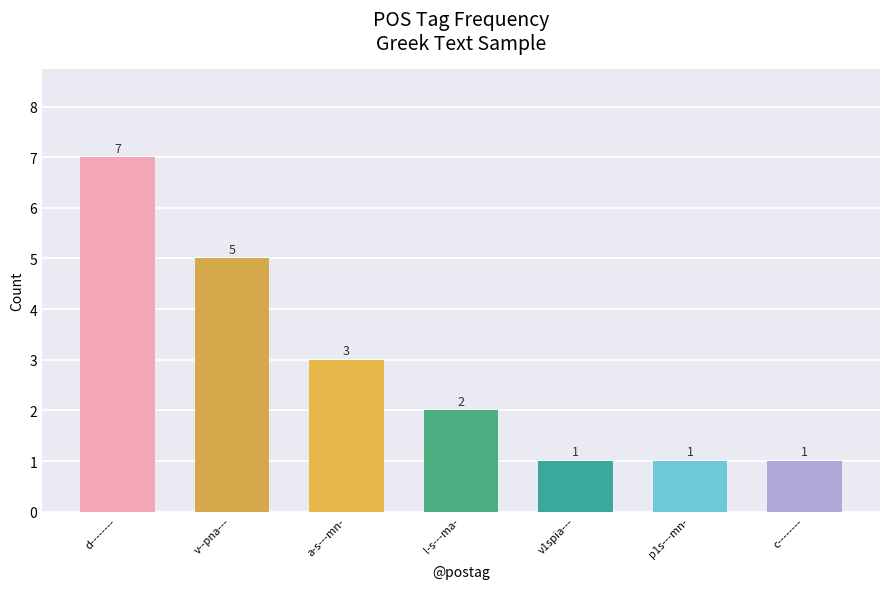

The value at l-s---ma- is 1. True or false?

False